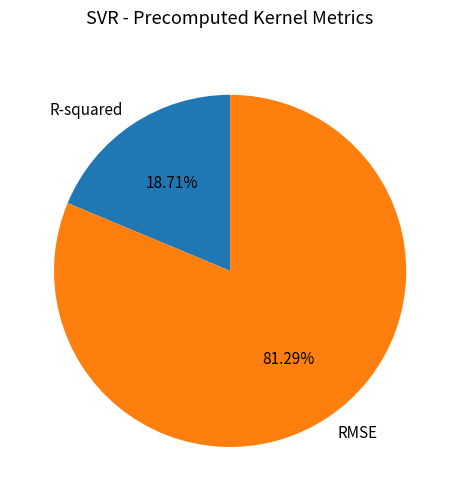

Which category has the smallest portion of the pie?

R-squared